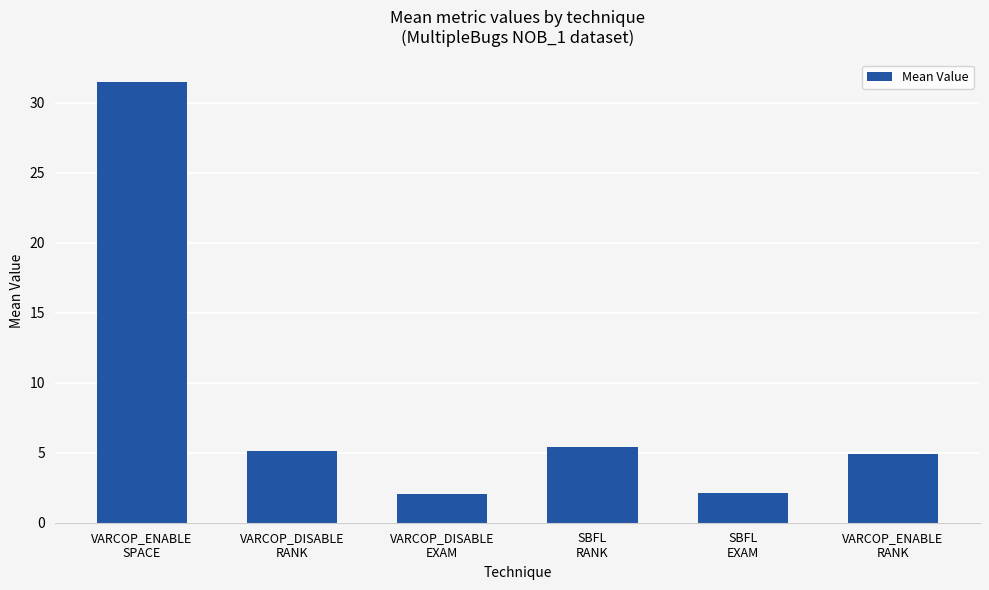

True or false: the data shows 8.2 at VARCOP_ENABLE
RANK.

False